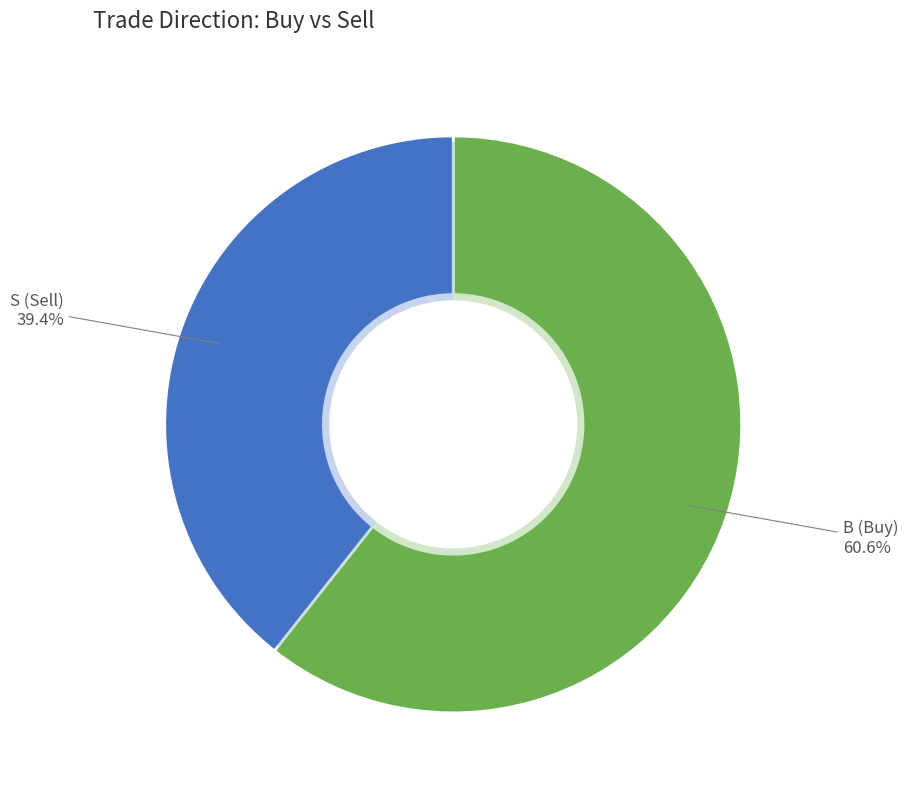

To the nearest percent, what is the combined percentage of S and B?

100%